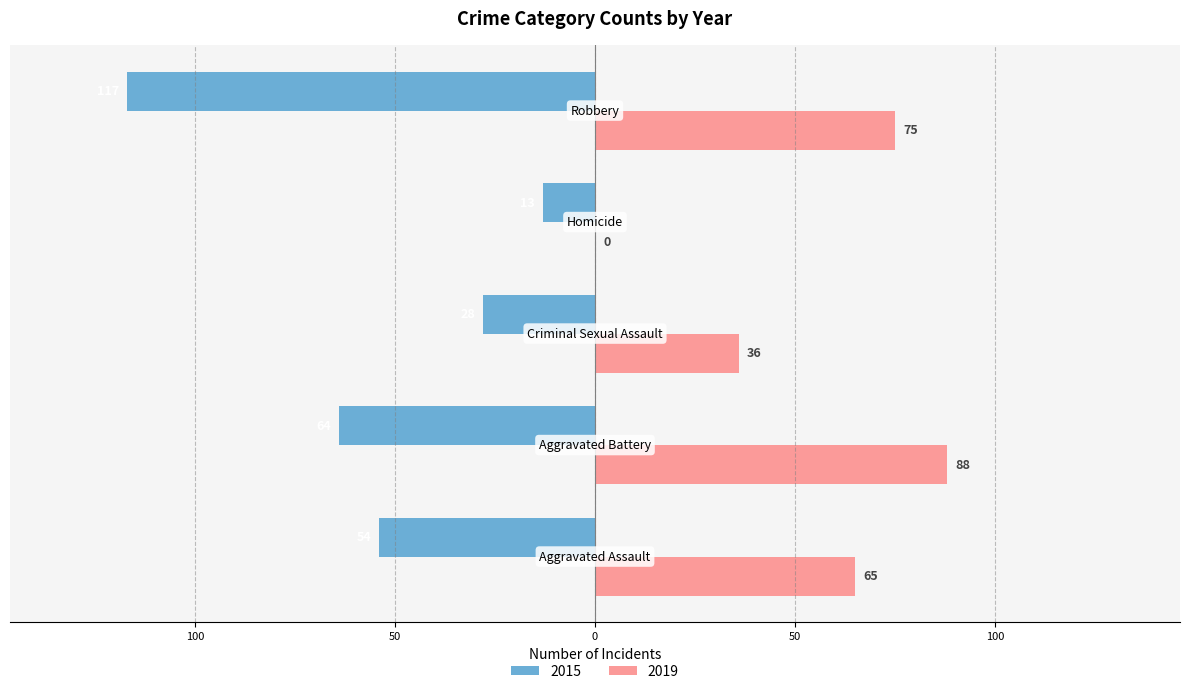

Rank the categories by 2019 value from lowest to highest.

Homicide, Criminal Sexual Assault, Aggravated Assault, Robbery, Aggravated Battery